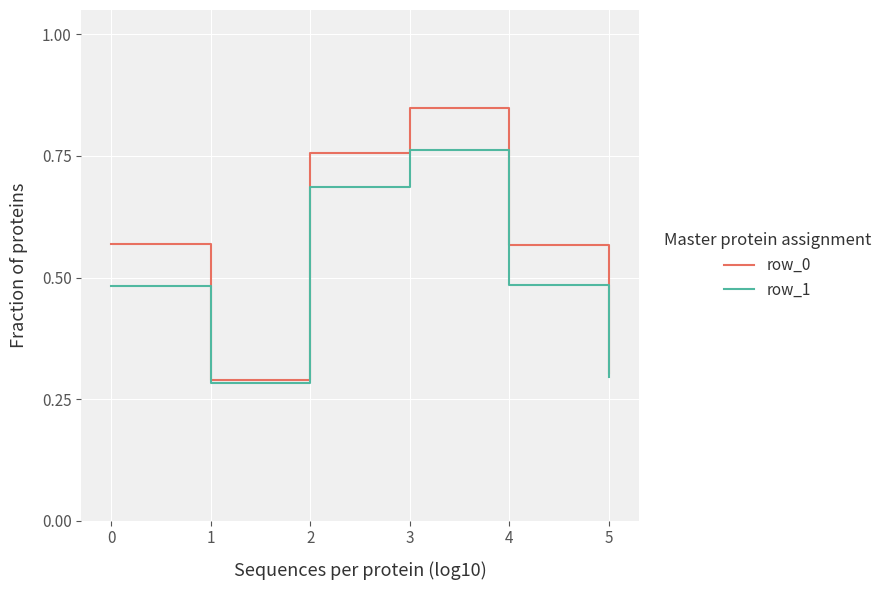

Rank the series by their average value, from highest to lowest.

row_0, row_1